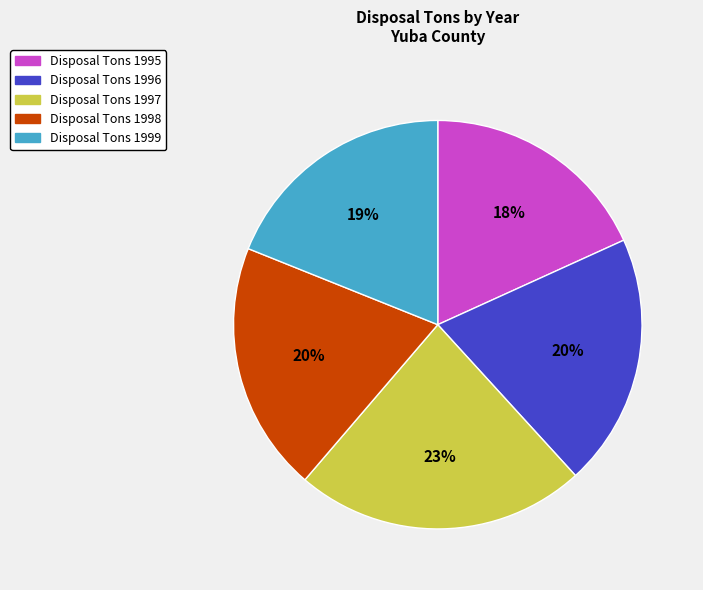

Is there a majority slice in this chart?

No